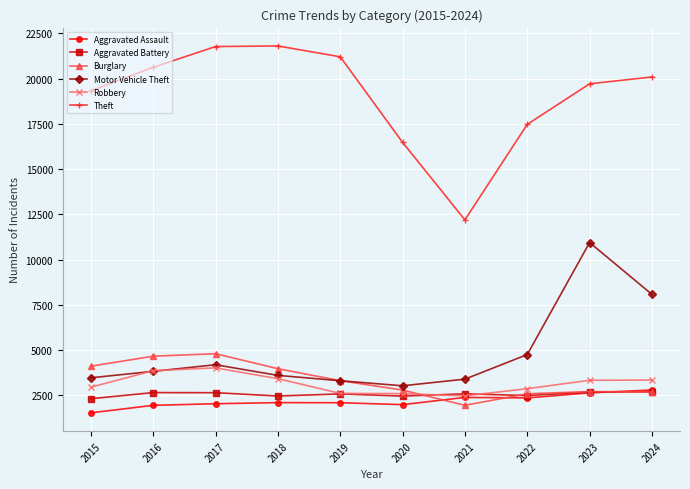

What is the sum of the Motor Vehicle Theft values at 2015 and 2021?

6848